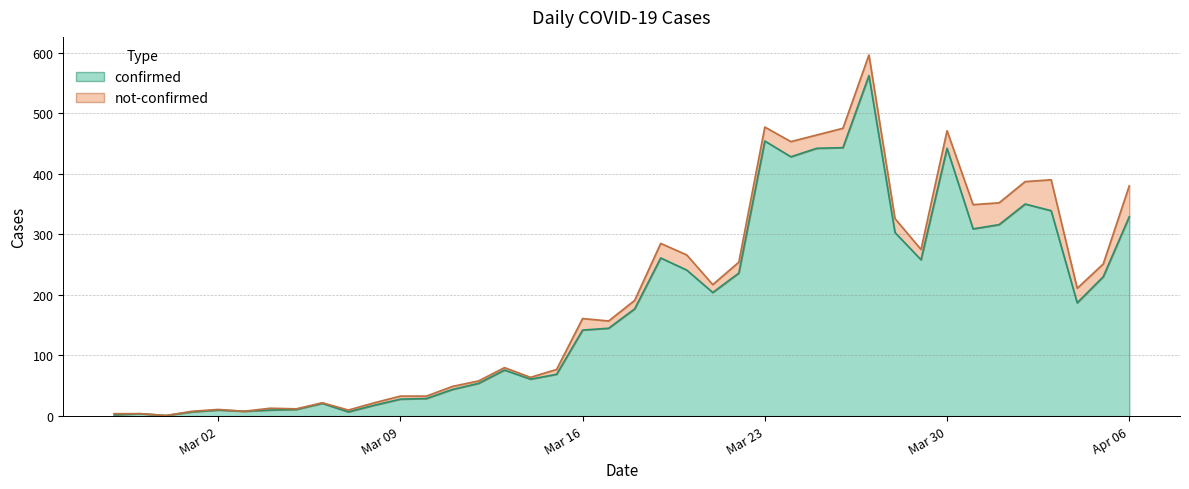

Read the value at 2020-03-27.

562